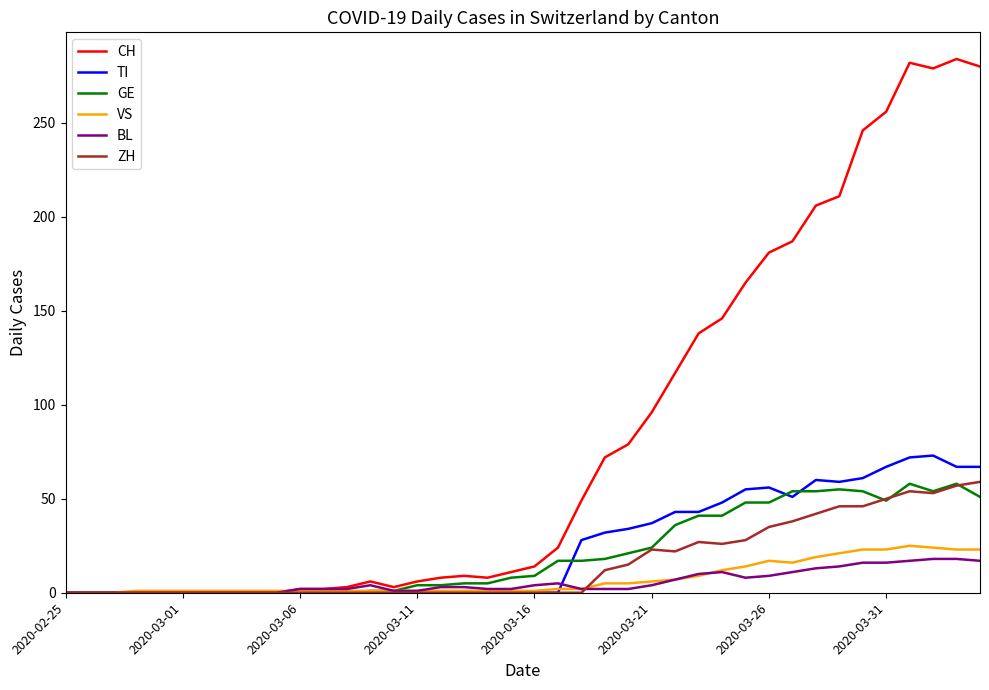

Which series has the largest total across all categories?

CH